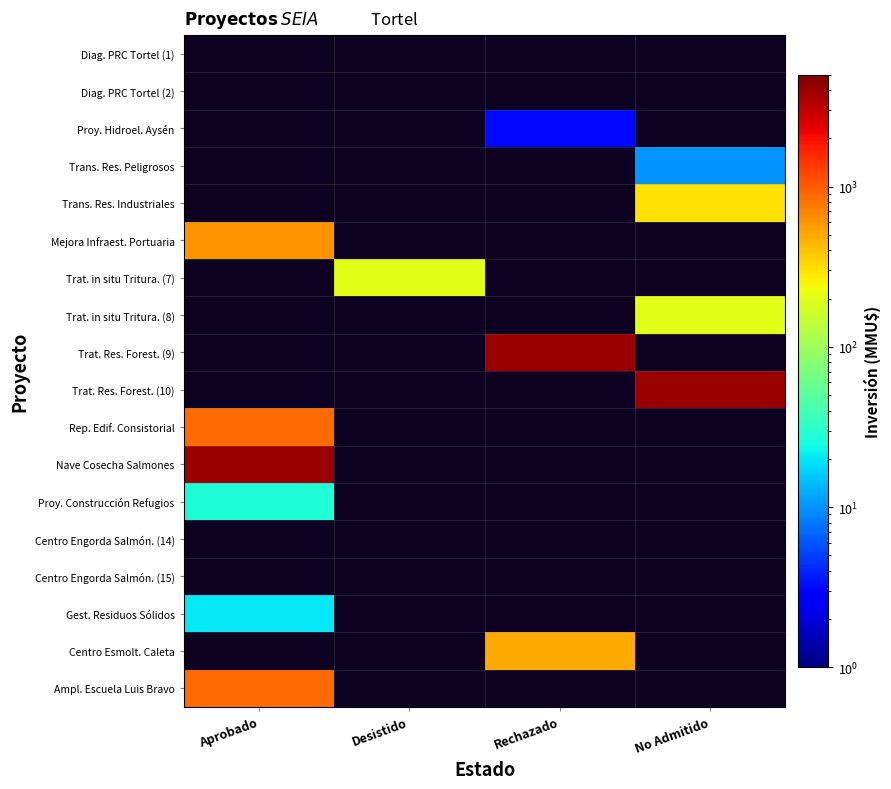

Between Desistido and No Admitido, which is larger?

No Admitido